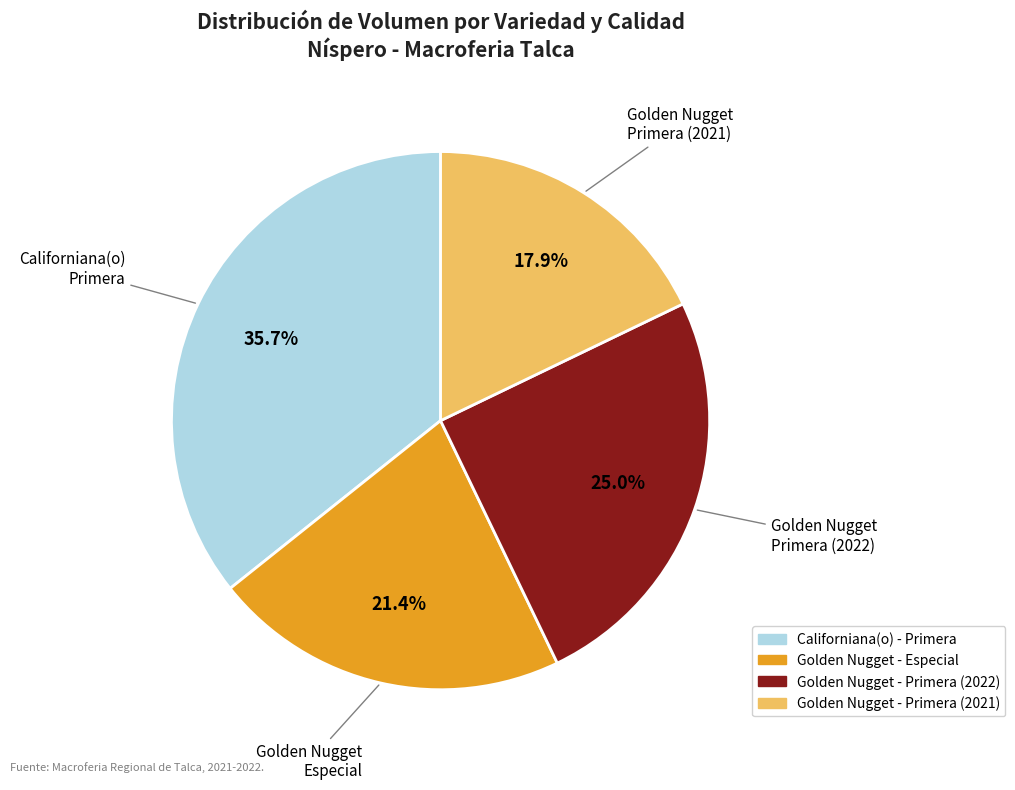

Approximately how many times larger is the value at Golden Nugget - Primera (2021) compared to Golden Nugget - Especial?

0.8